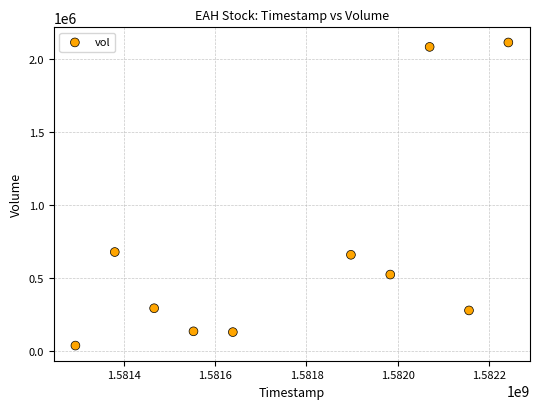

What is the average Y value?

693830